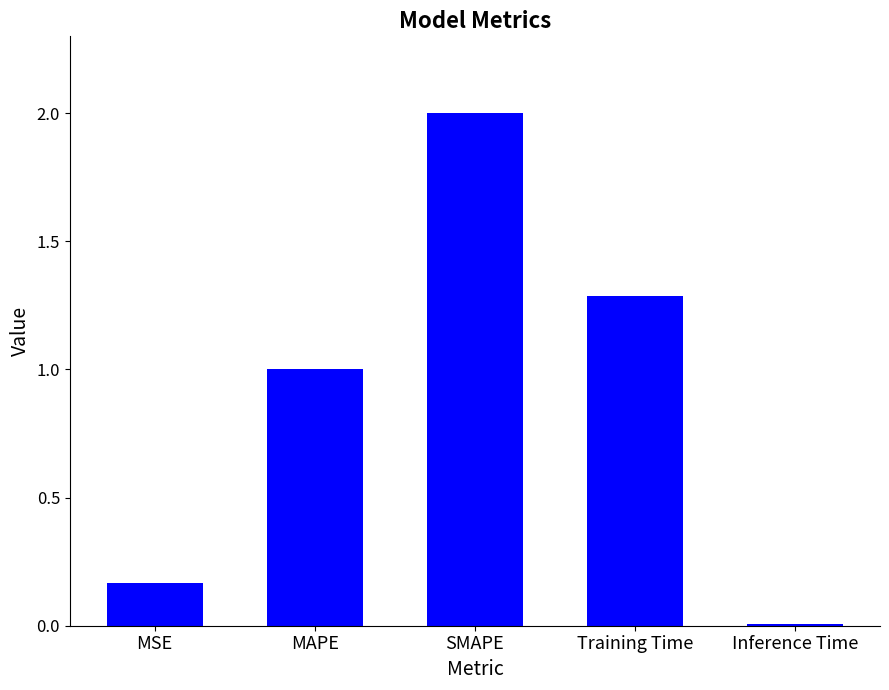

What is the greatest value displayed?

2.0